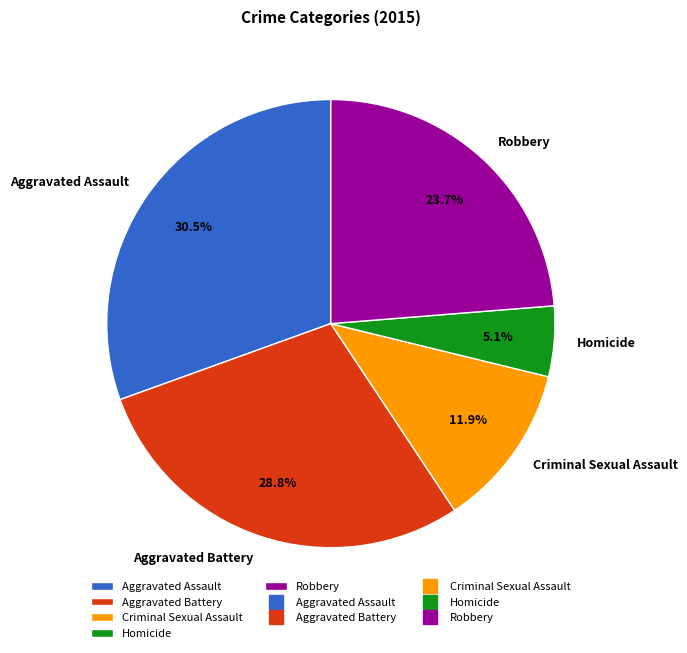

How many slices are in this pie chart?

5